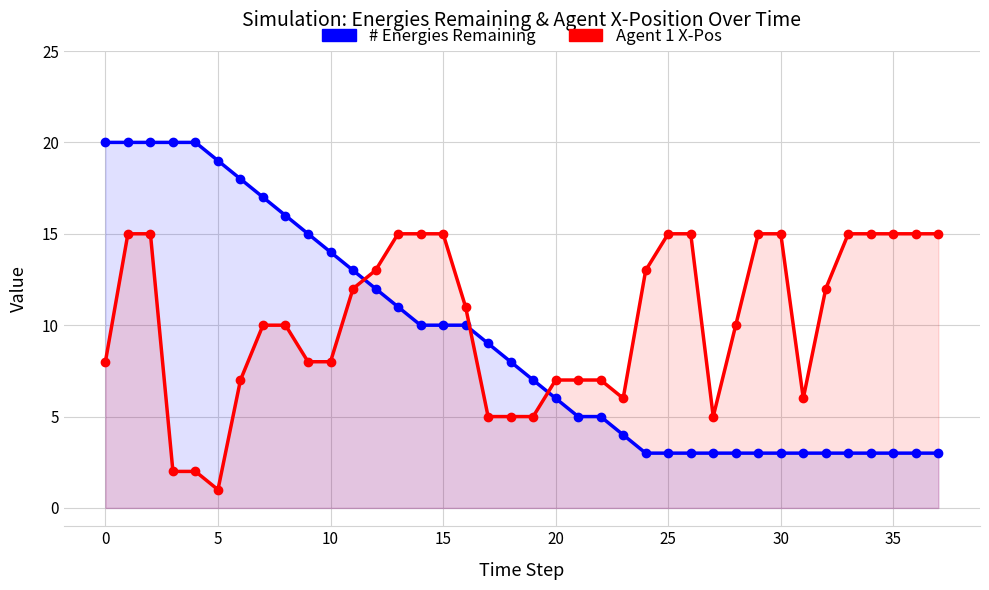

Read the # Energies Remaining value at 35, to the nearest 5.

5